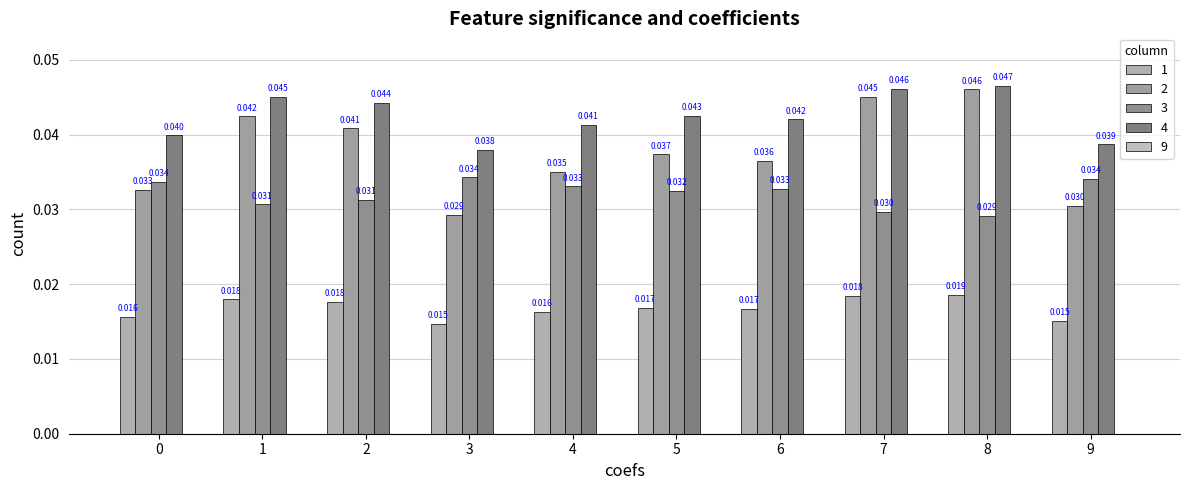

At 6, list the series in order from largest to smallest.

4, 2, 3, 1